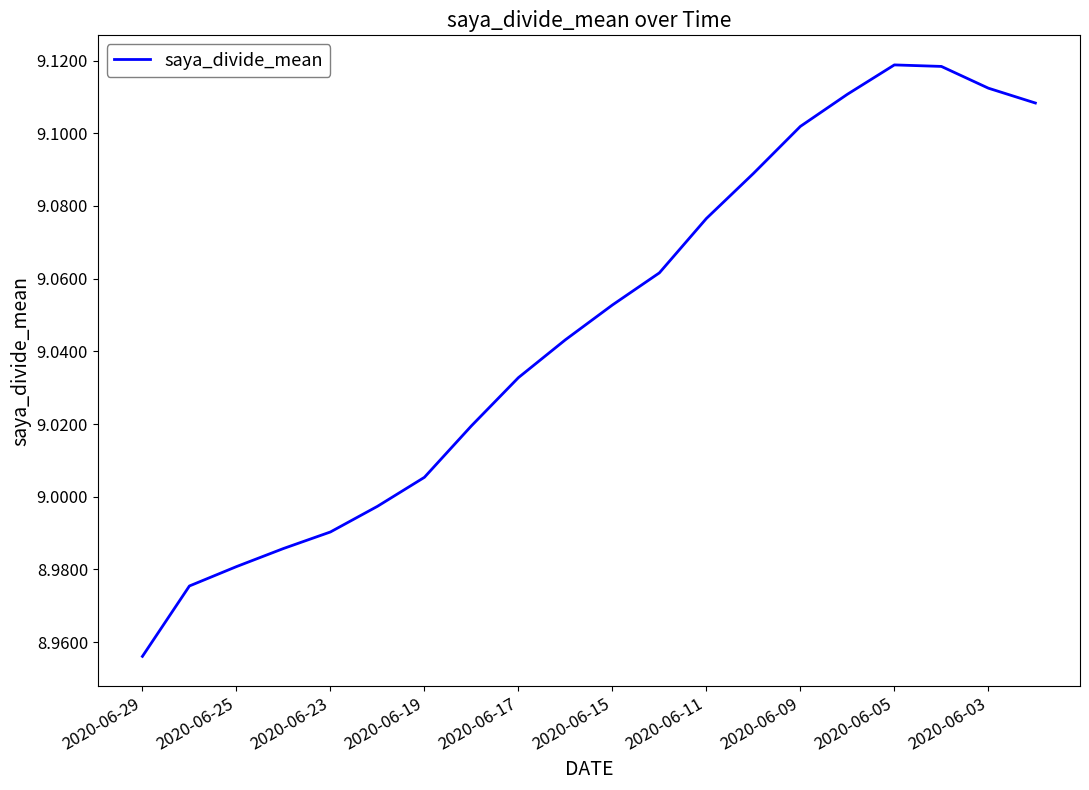

What is the value of the 20th point from the left?

9.1